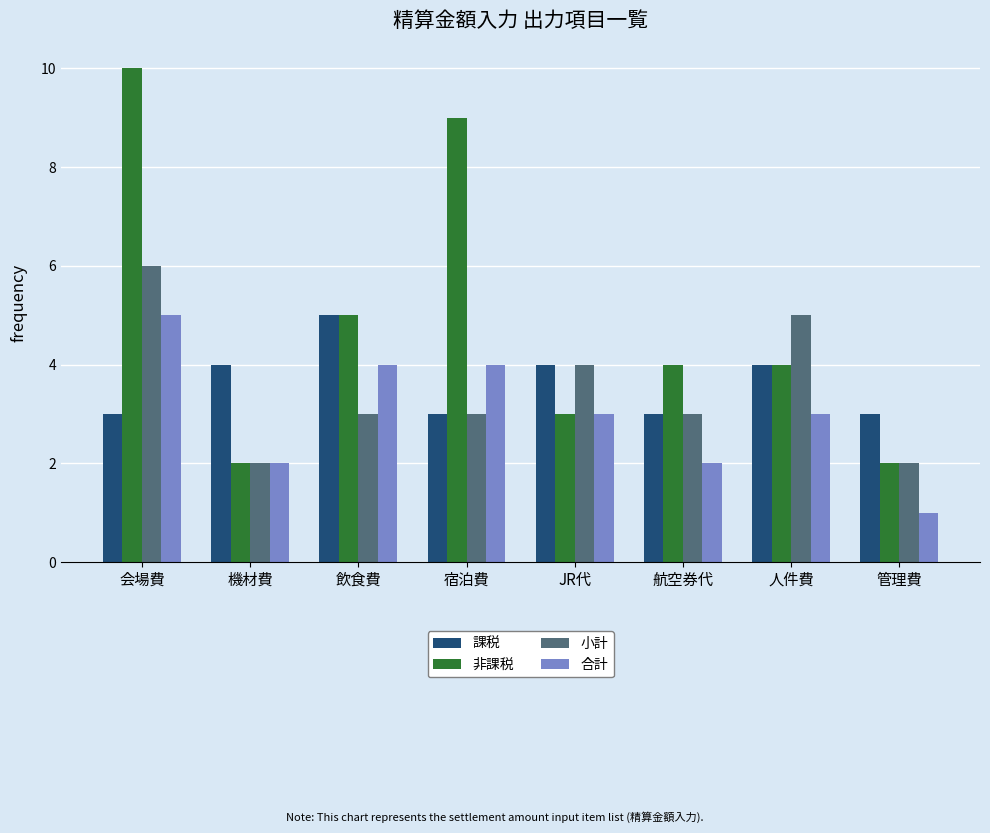

What is the highest value of the 非課税 series?

10